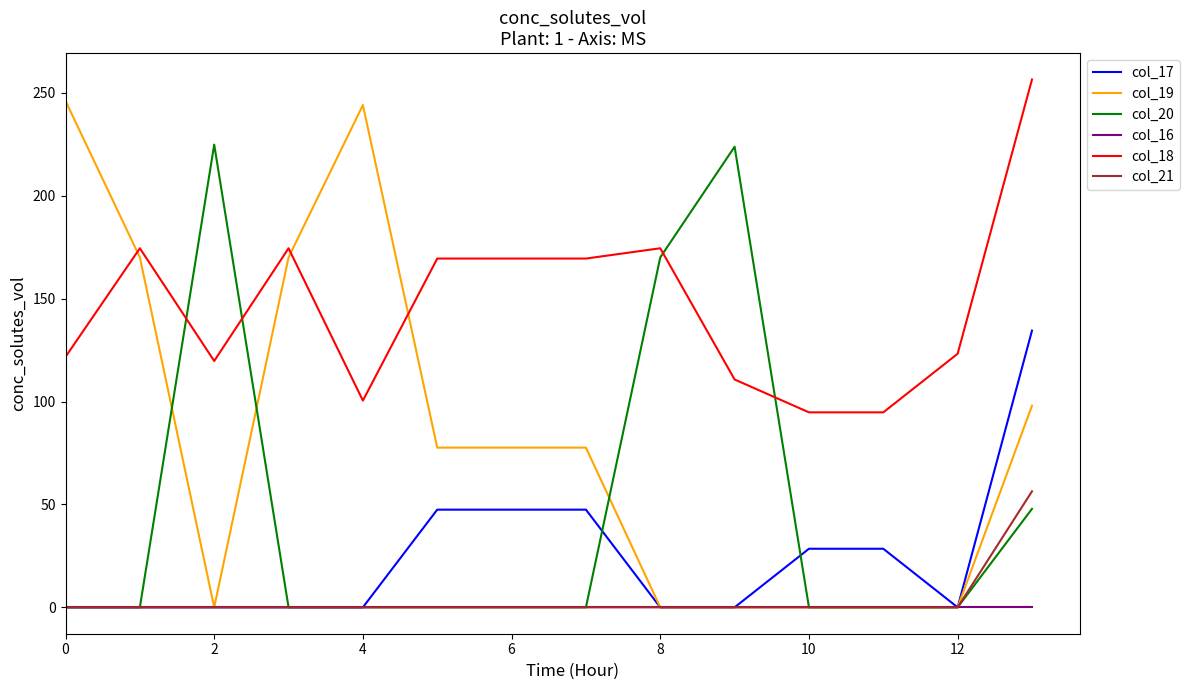

Which series has the largest range (max minus min)?

col_19